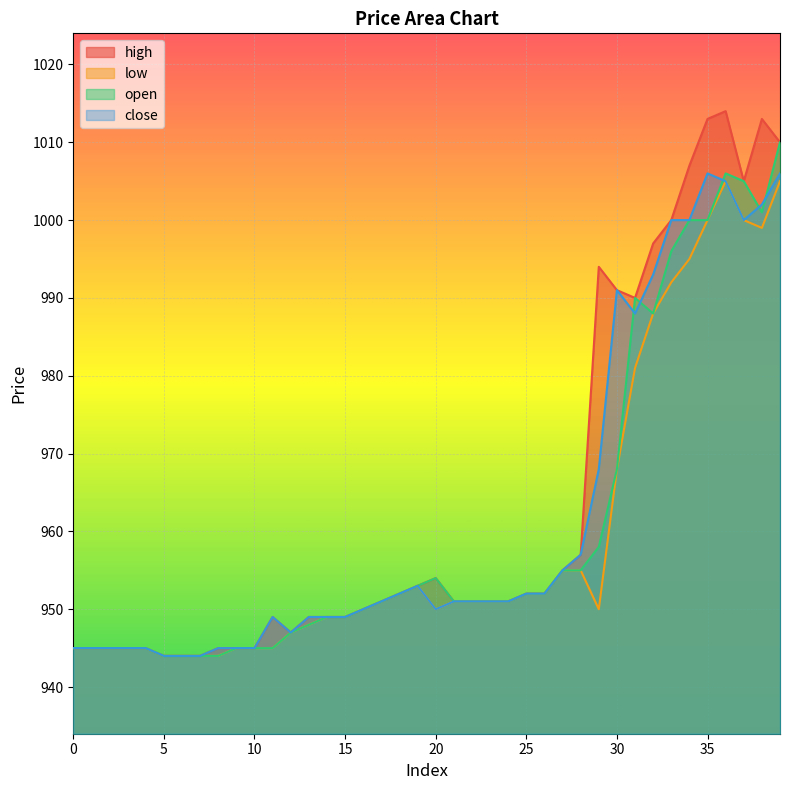

At 17, list the series in order from smallest to largest.

high, low, open, close